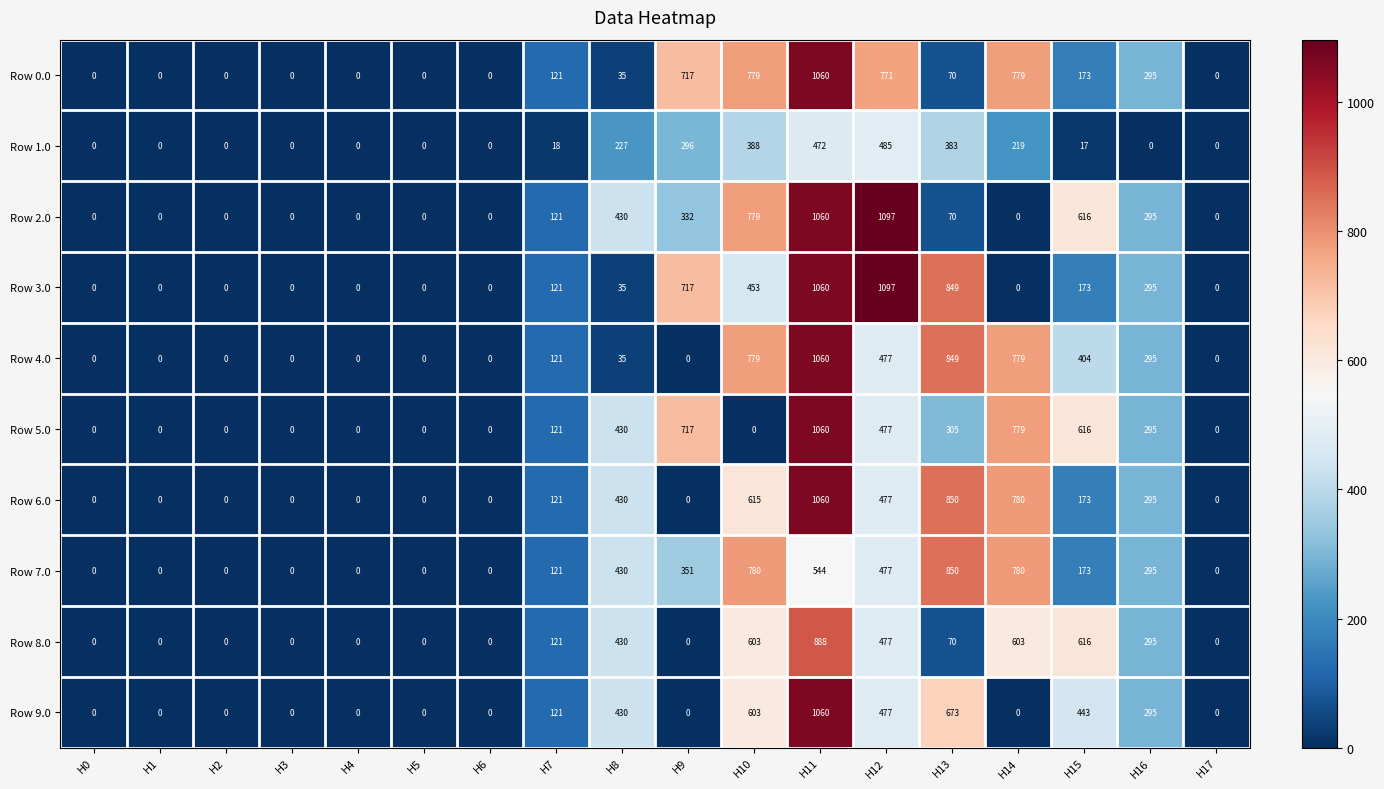

How many distinct data groups are displayed?

10